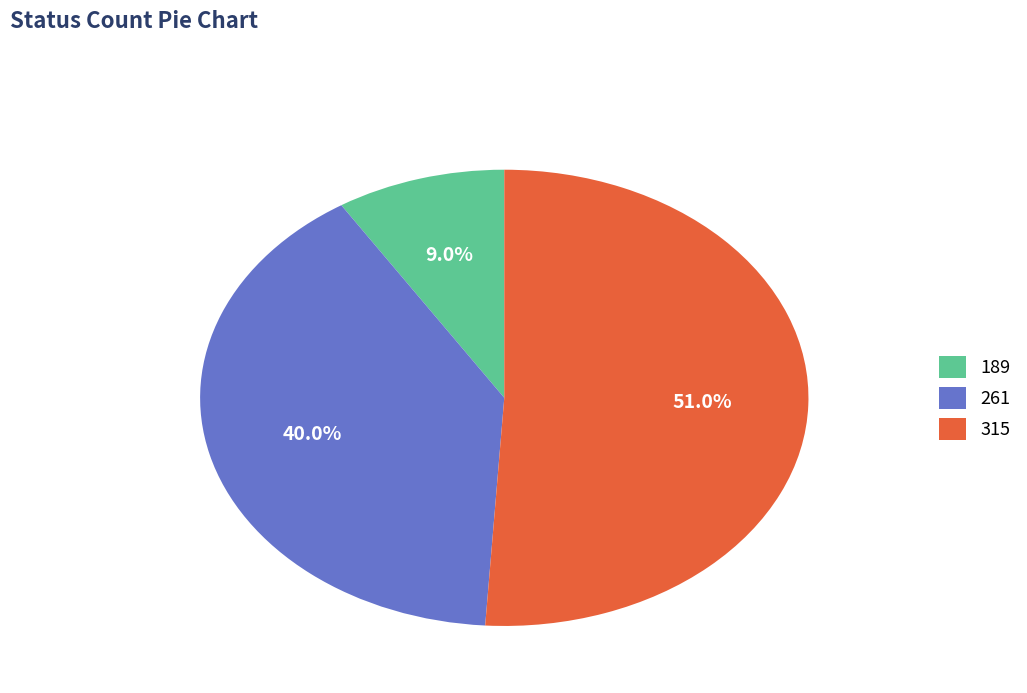

Which slice is the smallest?

189